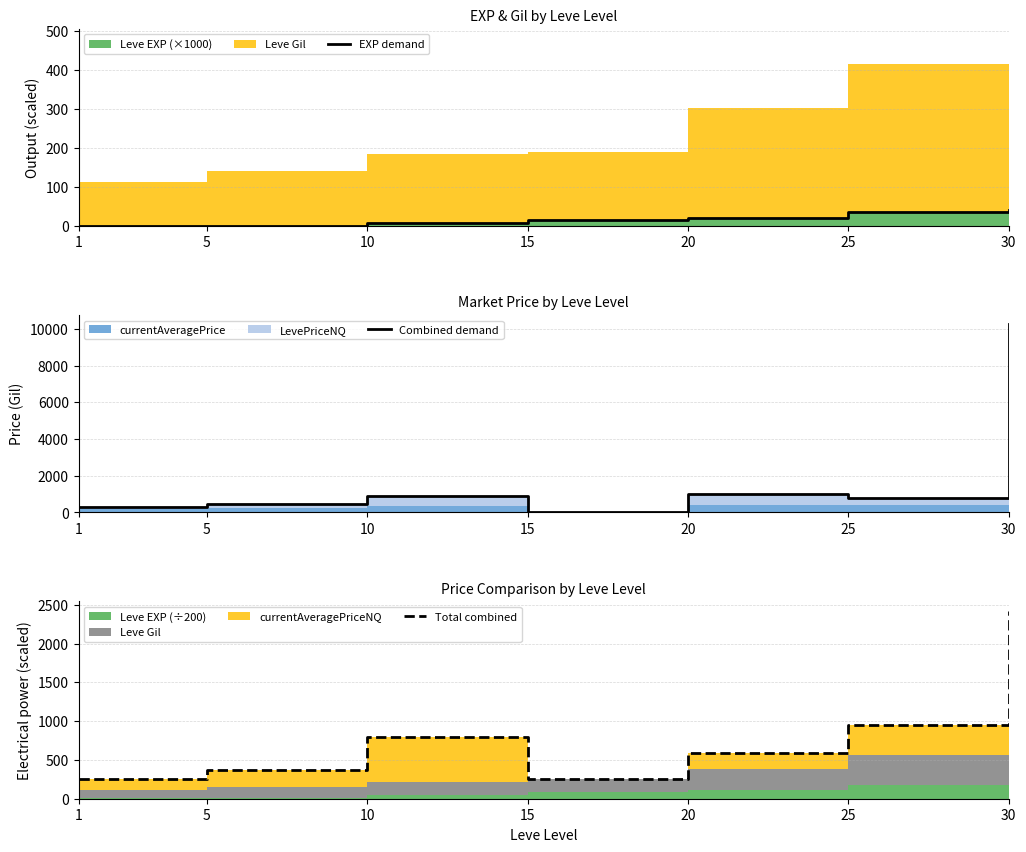

Where is the first local maximum for Combined demand?

10